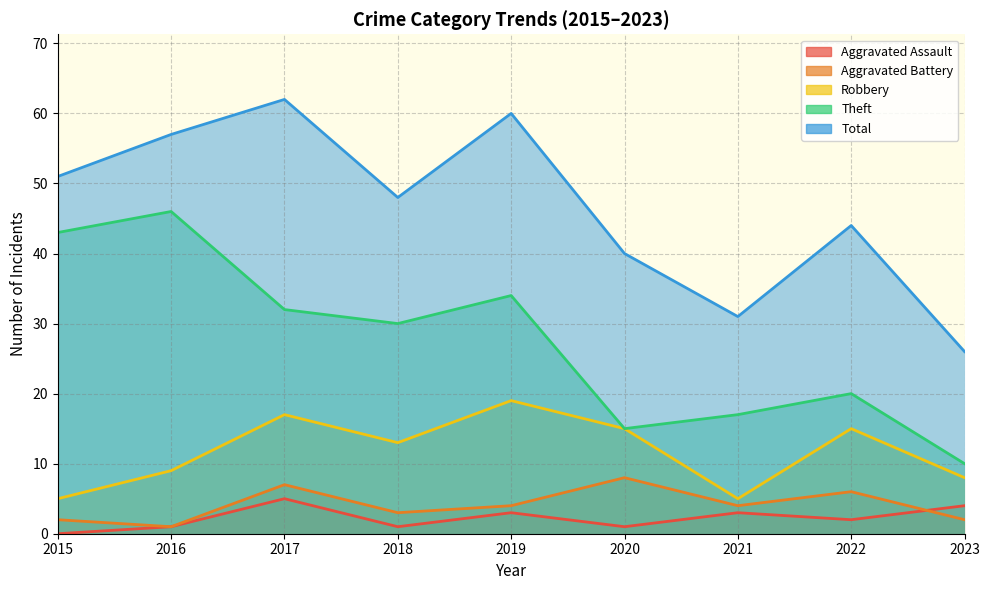

At which category does Robbery reach its first local valley?

2018